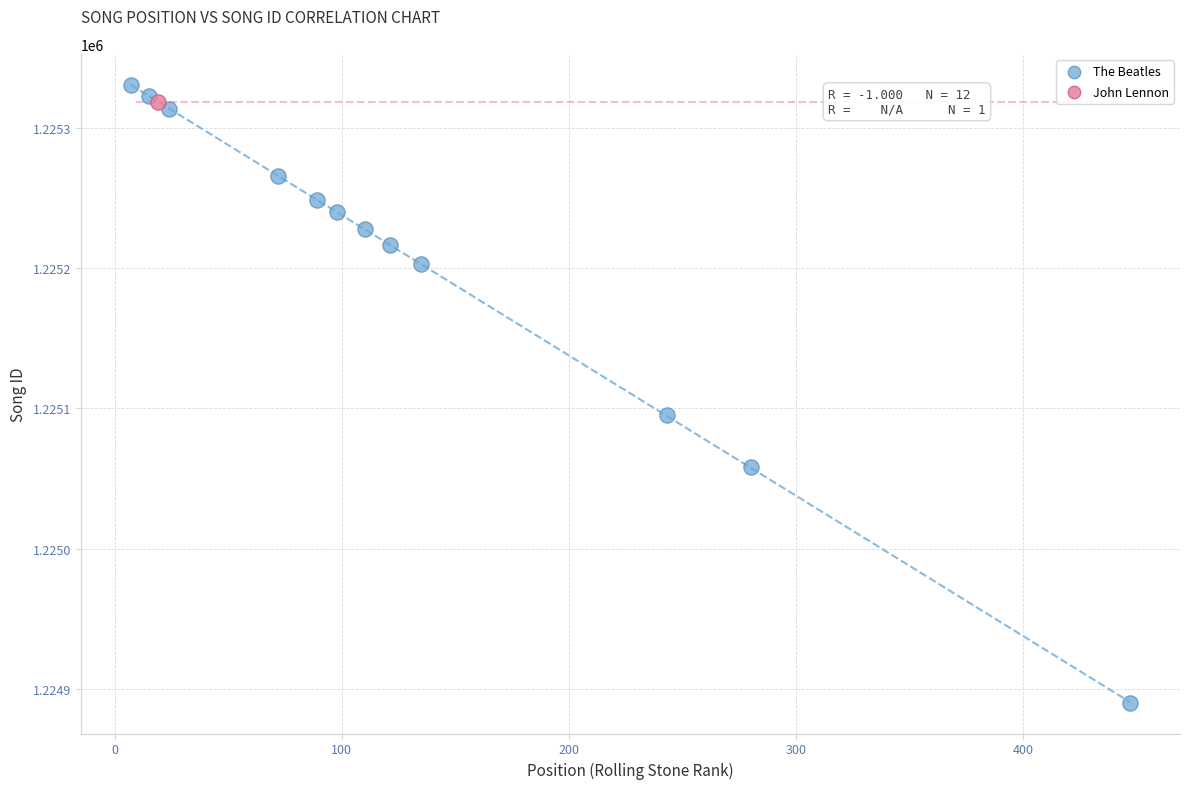

What are all the series names shown in the legend?

The Beatles, John Lennon